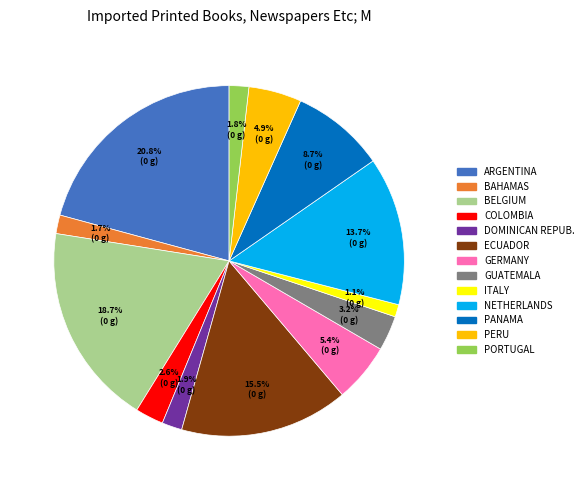

Is there a majority slice in this chart?

No